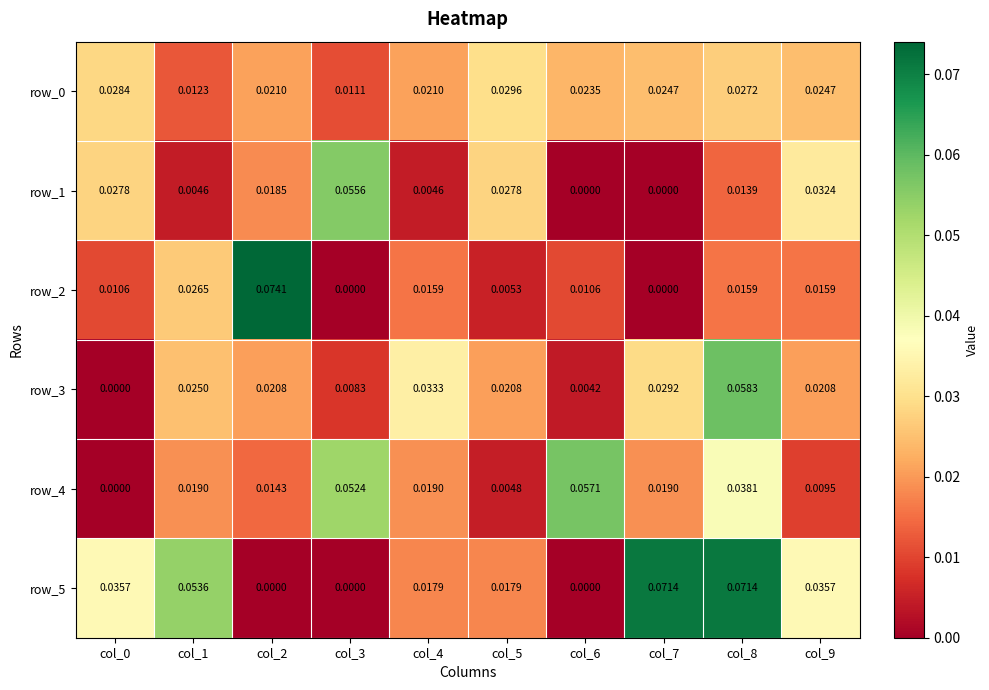

Is the value of row_0 at col_7 greater than the value of row_3 at col_0?

Yes